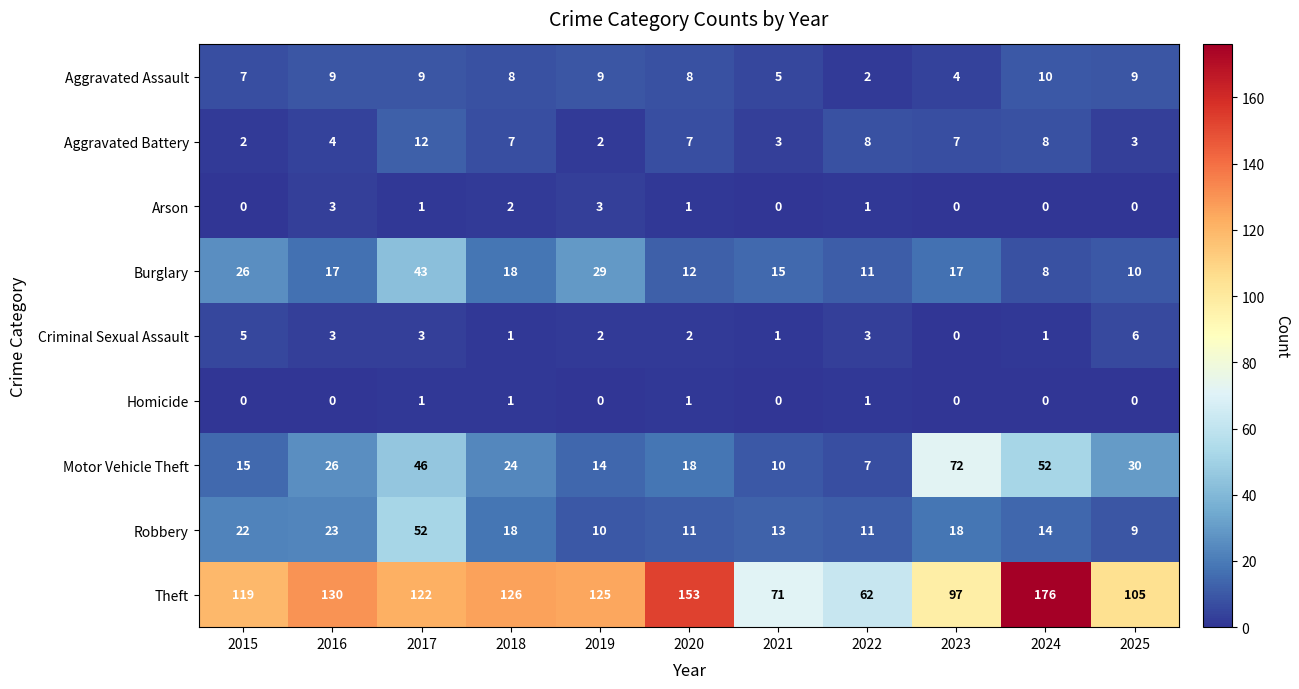

Which series has the largest total across all categories?

Theft